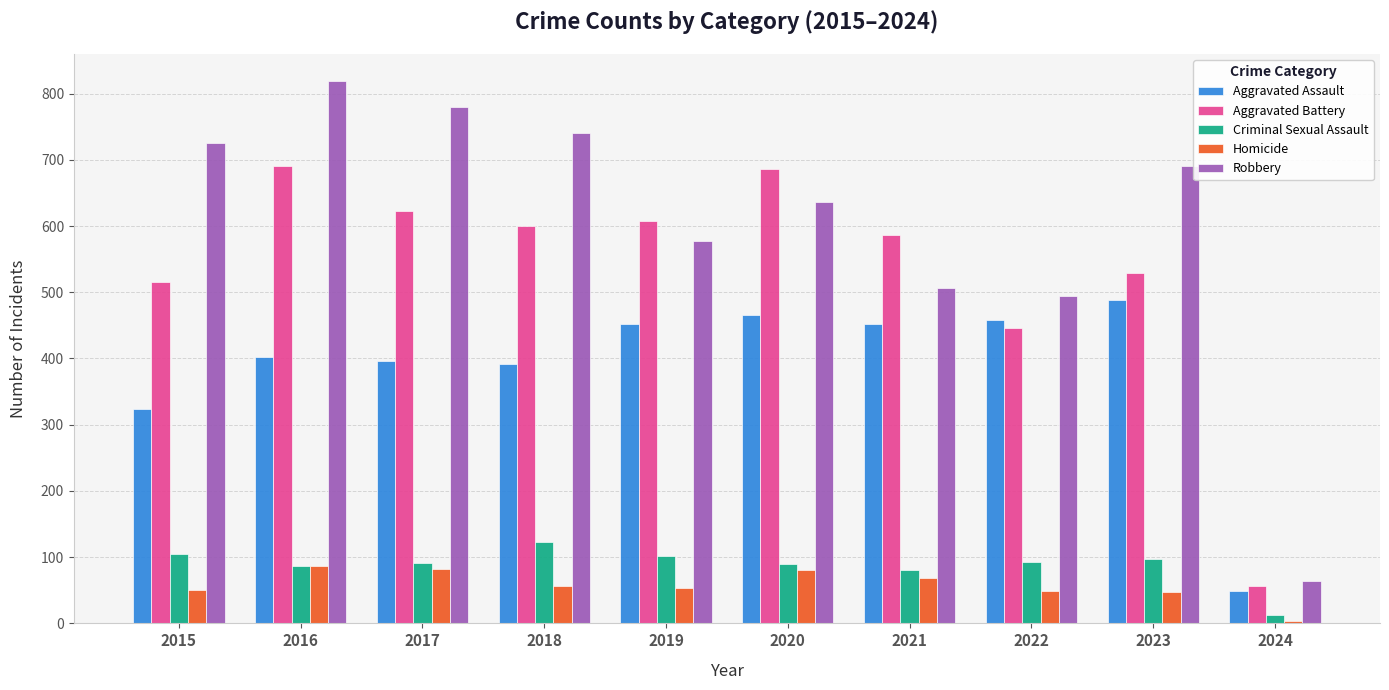

Are the bars grouped side by side (vs. stacked)?

Yes